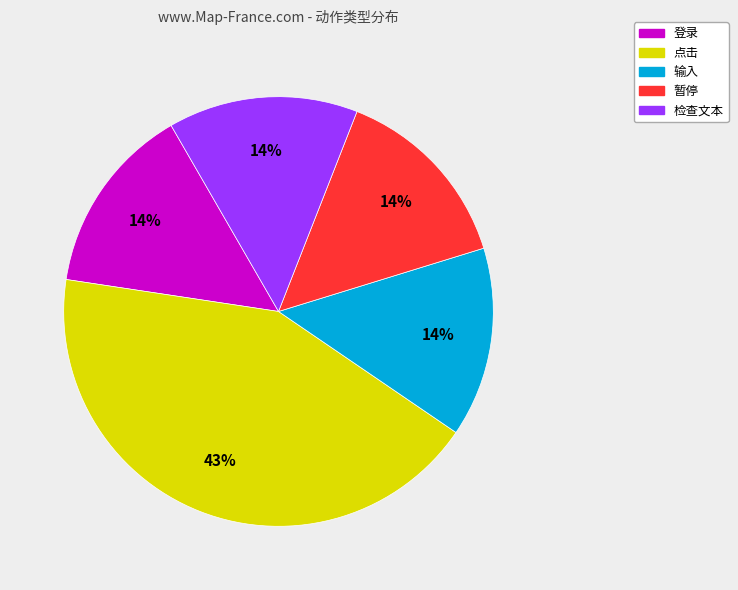

To the nearest percent, what is the difference between the largest and smallest slice percentages?

29%